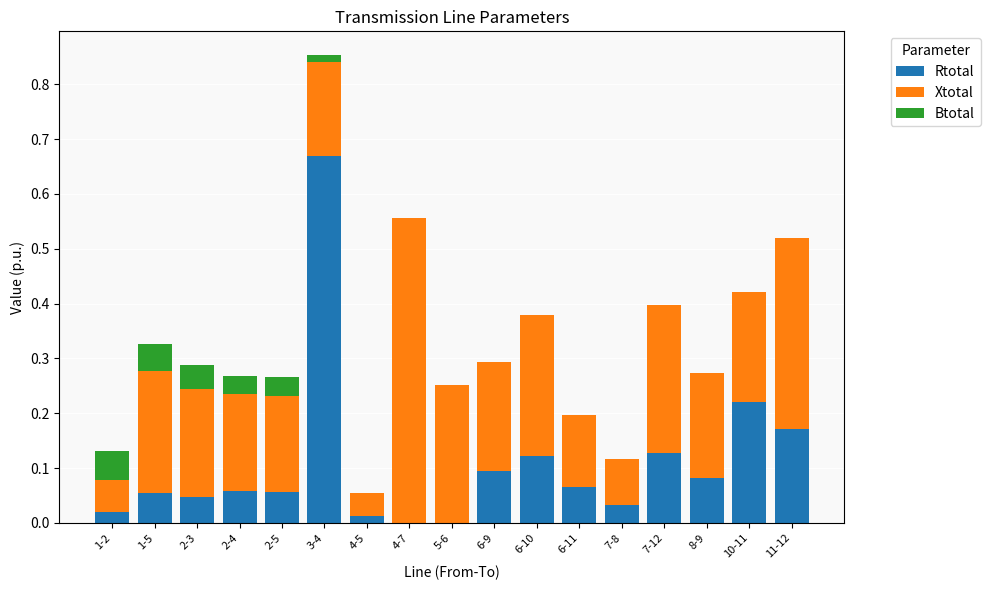

Is it true that Rtotal equals 0.1 at 6-9?

True